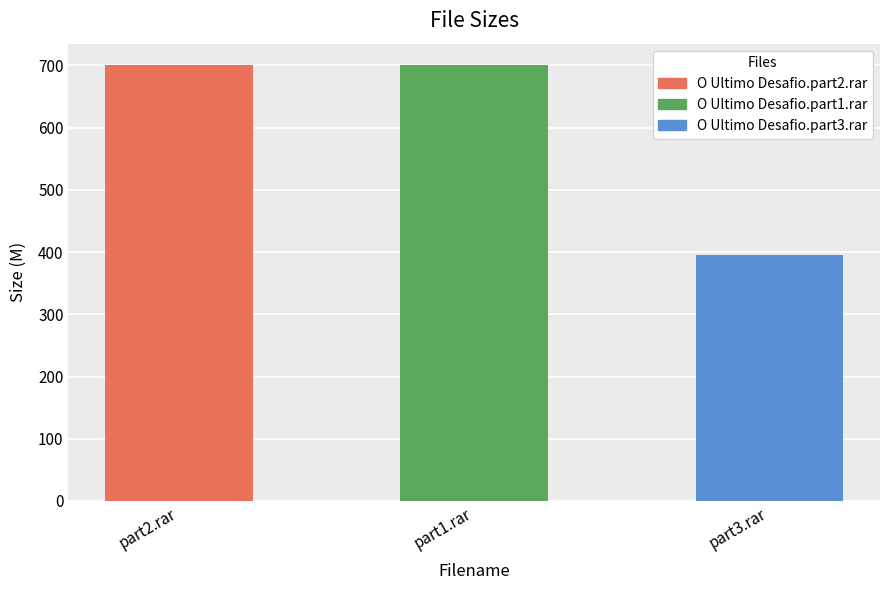

Approximately how many times larger is the value at part2.rar compared to part3.rar?

1.8